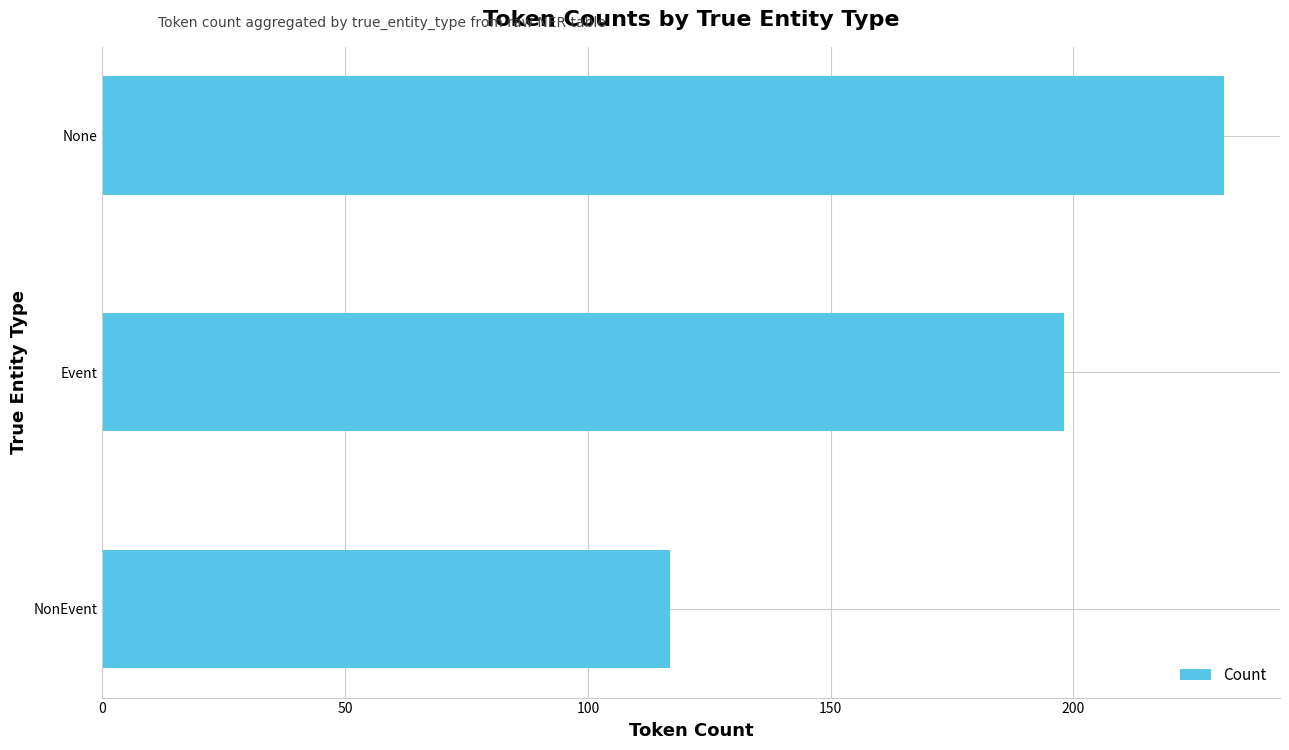

List the labels in order of value, smallest first.

NonEvent, Event, None